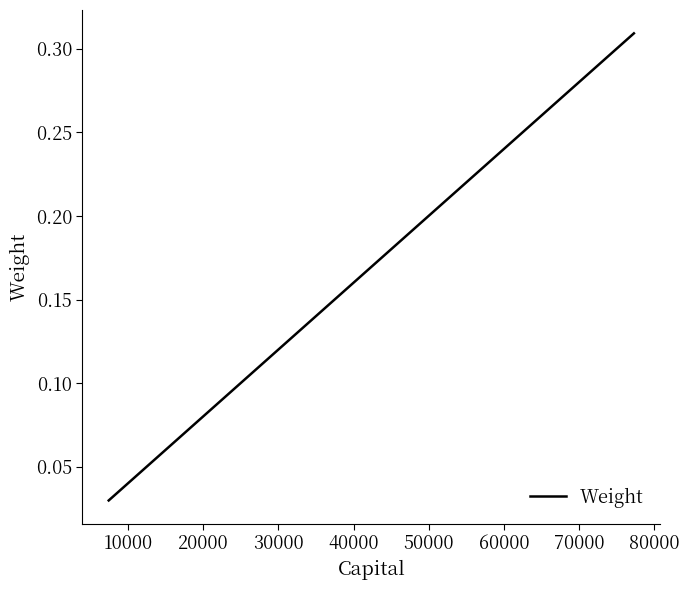

What is the average value?

0.1